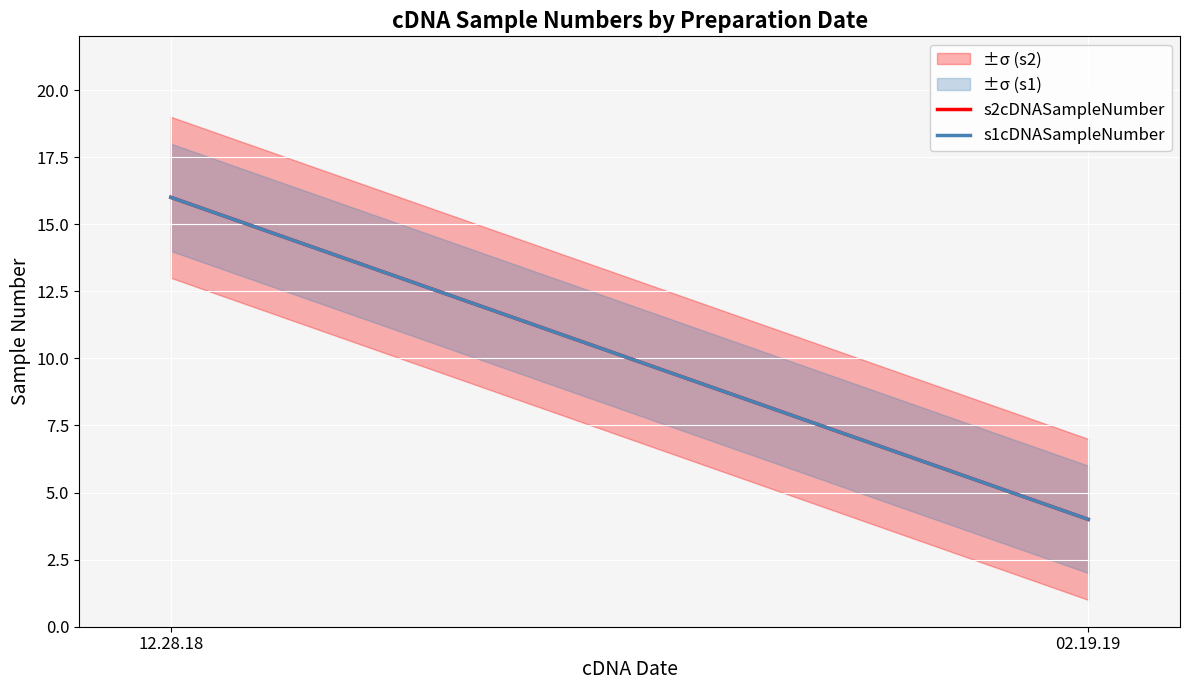

What is the sum of the s2cDNASampleNumber values at 02.19.19 and 12.28.18?

20